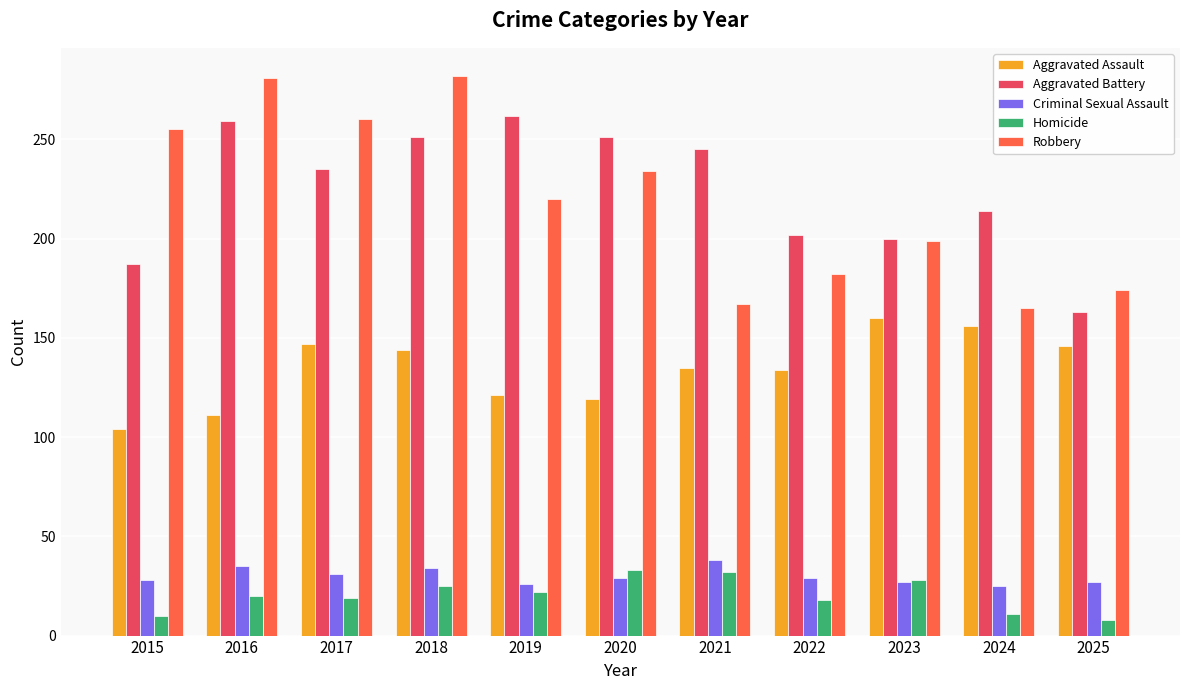

Is it true that Aggravated Battery equals 259 at 2016?

True